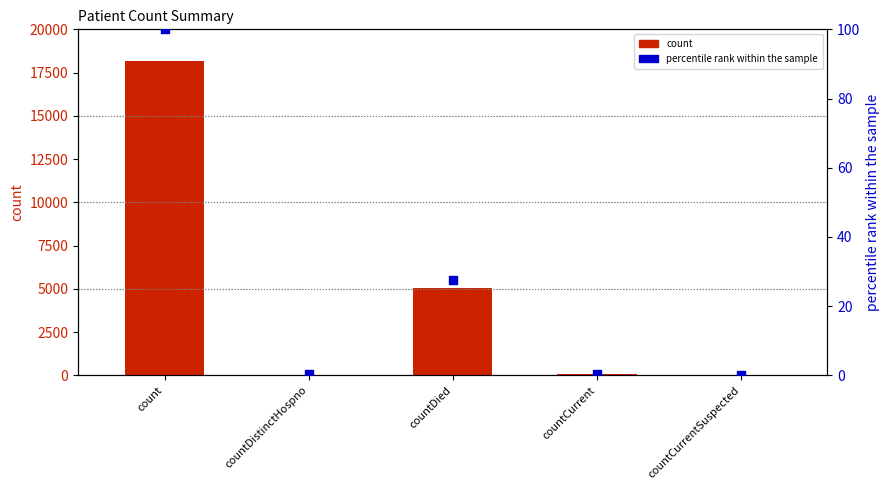

Which series contains the highest Y value?

count